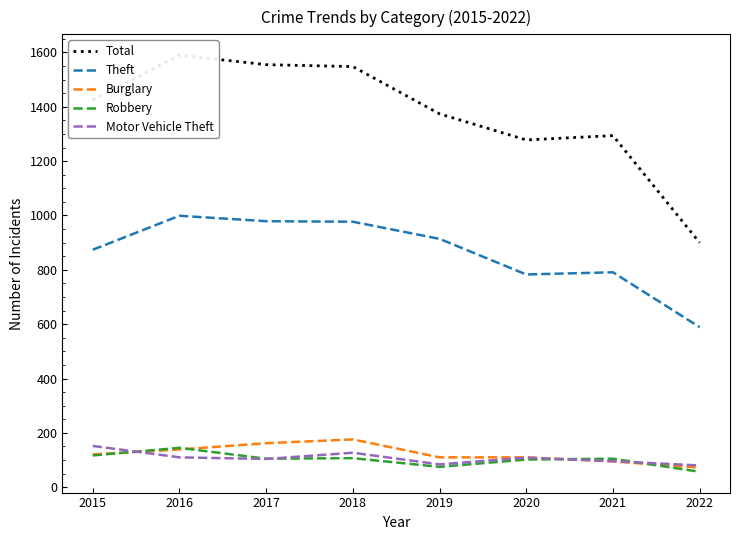

What is the difference between the second highest and minimum values in the Robbery series?

60